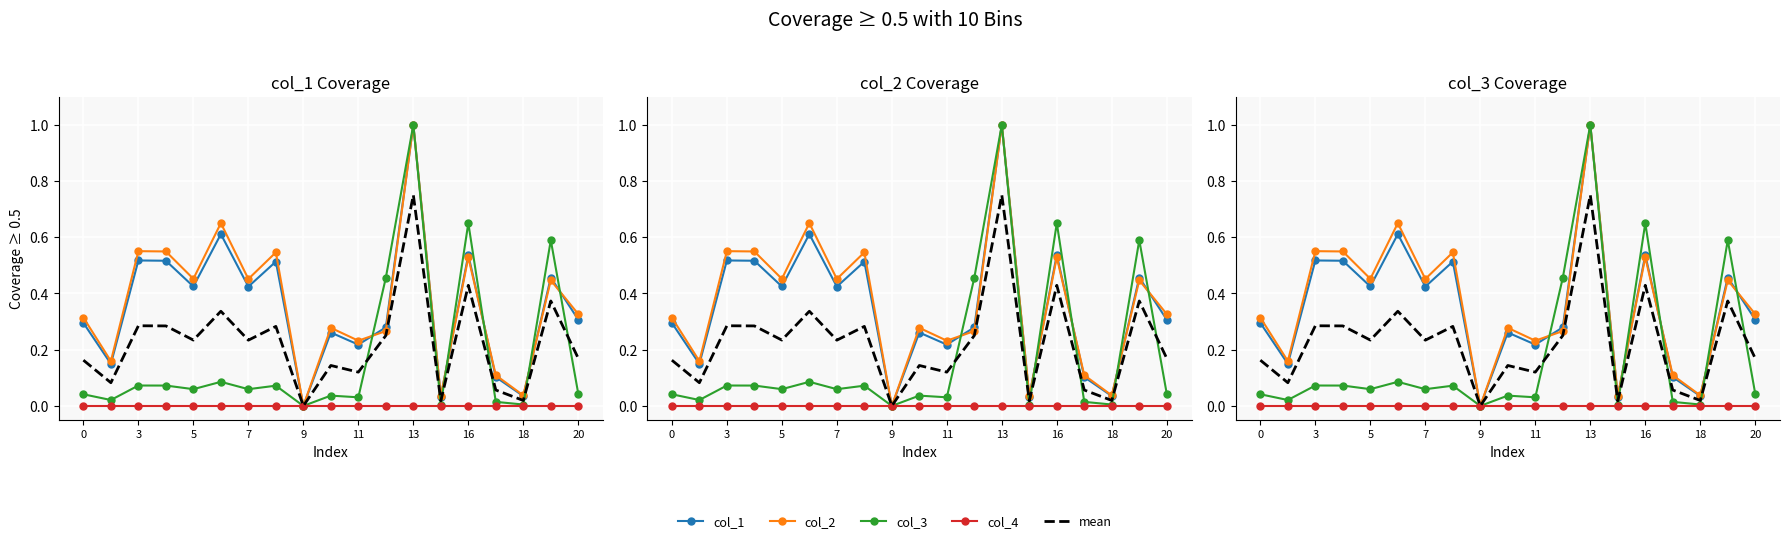

How many series are shown in this chart?

5